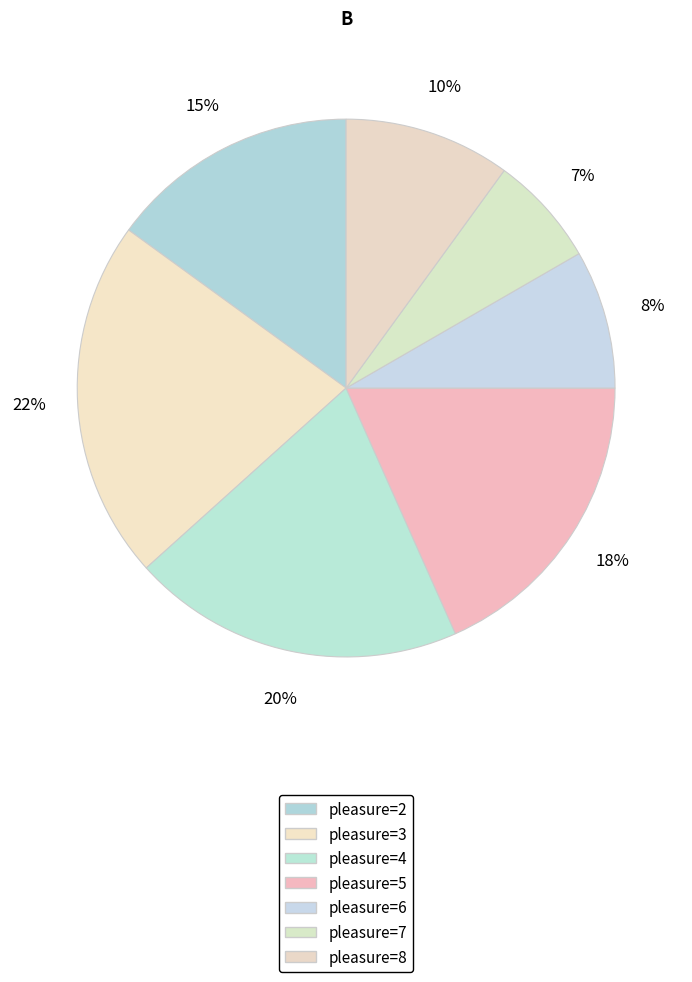

Is there any slice that represents more than half of the pie?

No